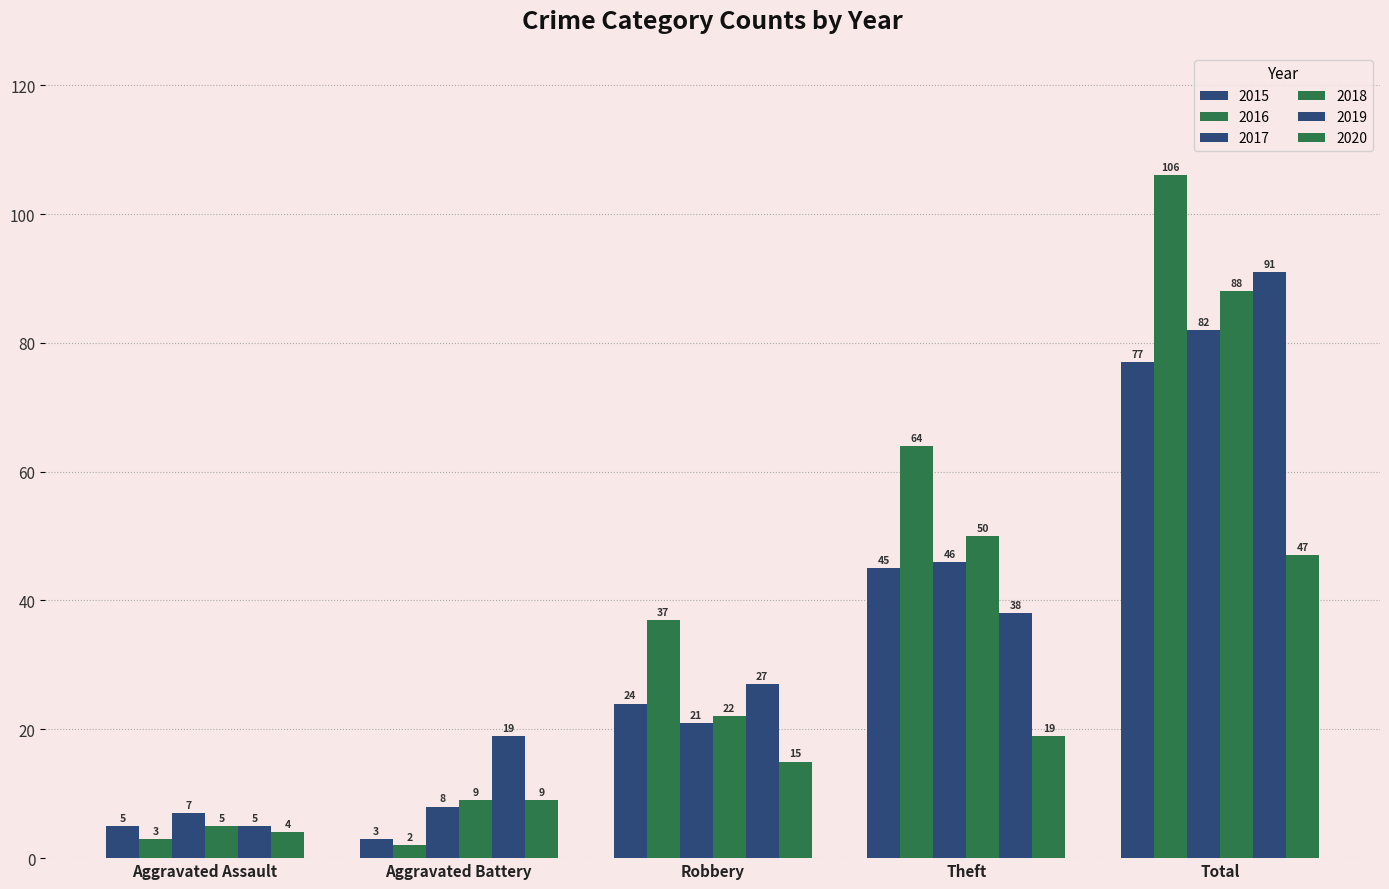

Is it true that 2016 equals 37 at Robbery?

True